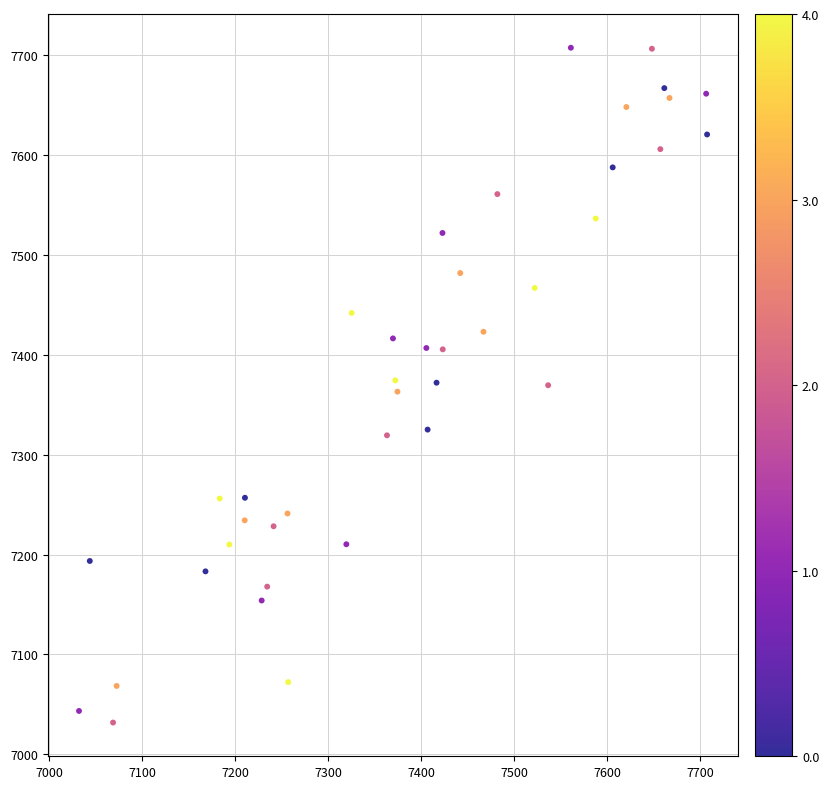

What is the range of X values (max minus min)?

675.4